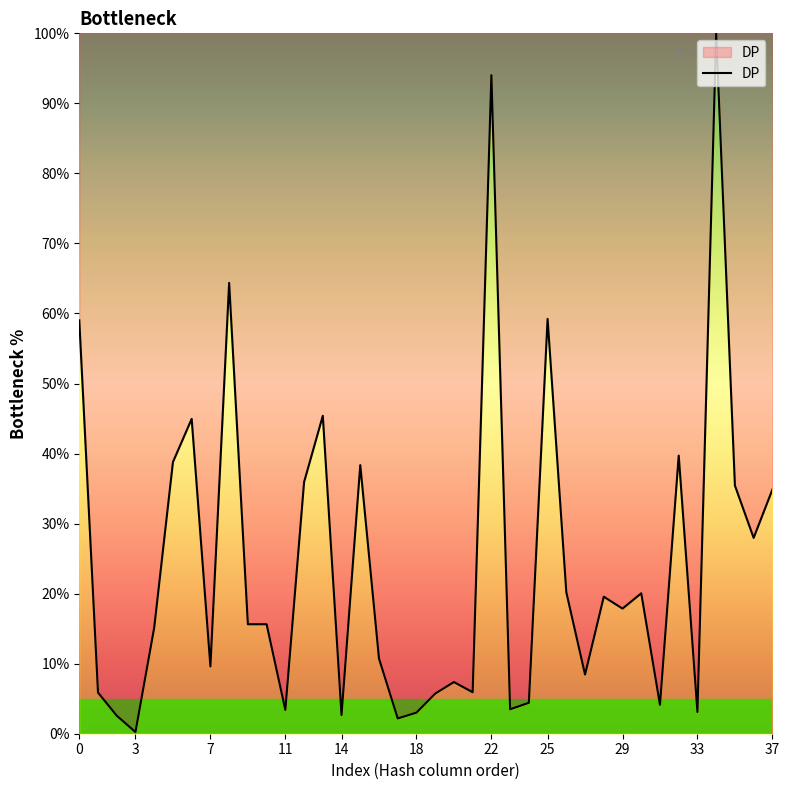

What is the difference between the maximum and minimum values?

99.8